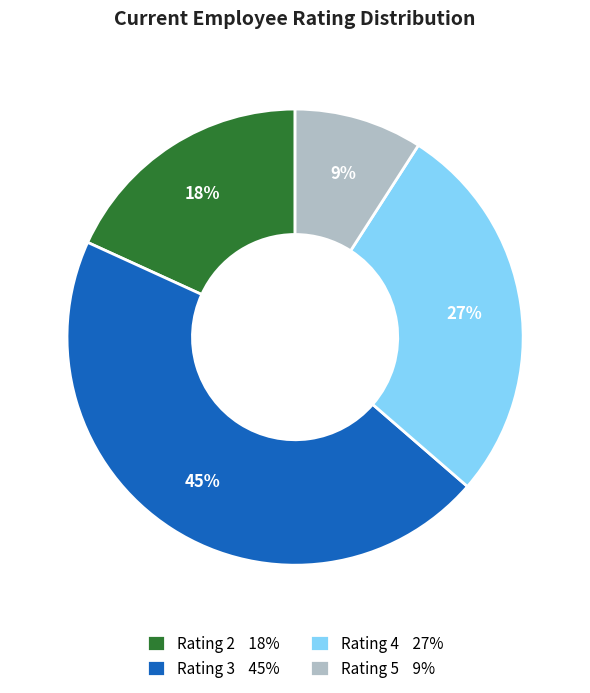

What is the largest slice in the pie chart?

Rating 3